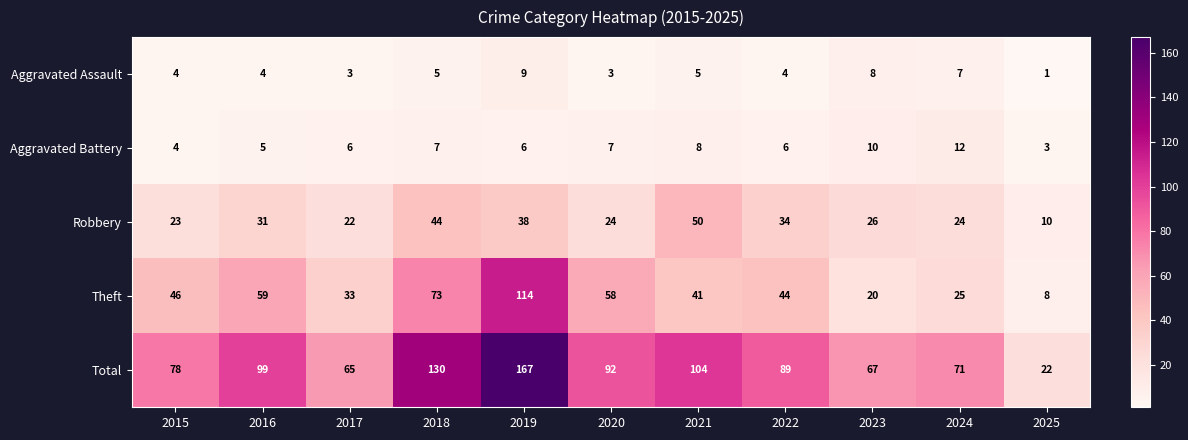

At 2019, list the series in order from smallest to largest.

Aggravated Battery, Aggravated Assault, Robbery, Theft, Total